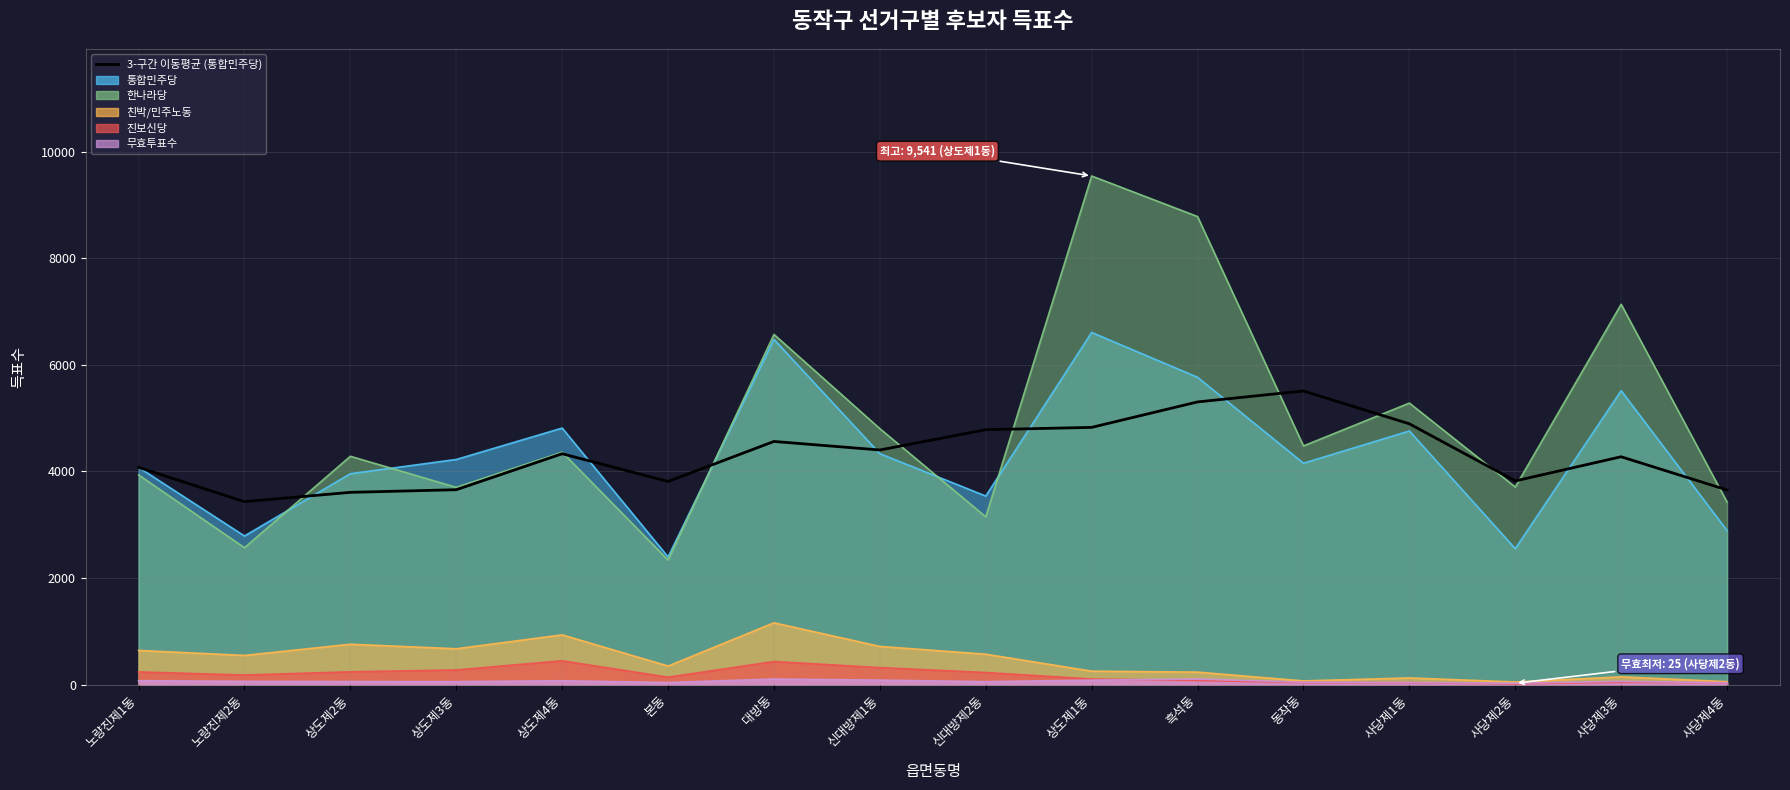

What is the smallest value displayed?

3431.5